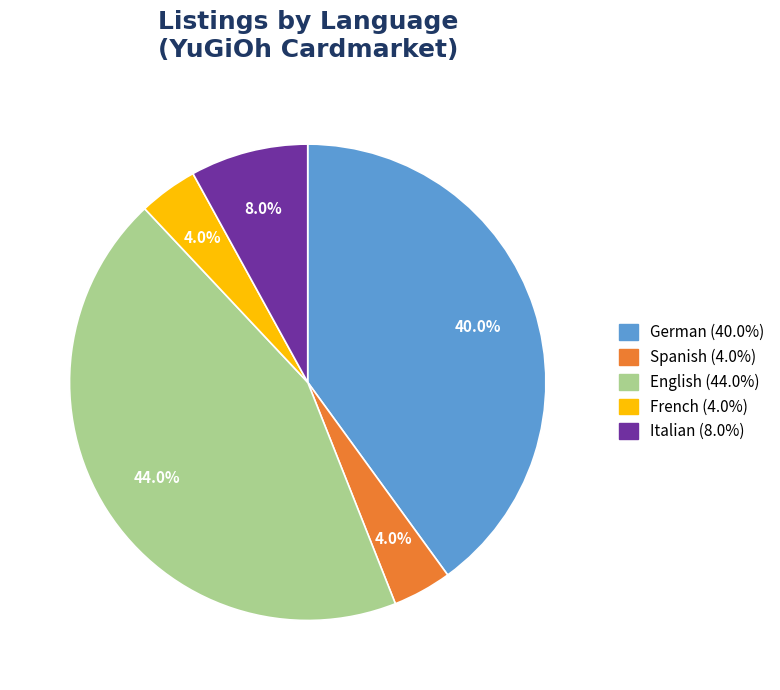

Which slice is the largest?

English